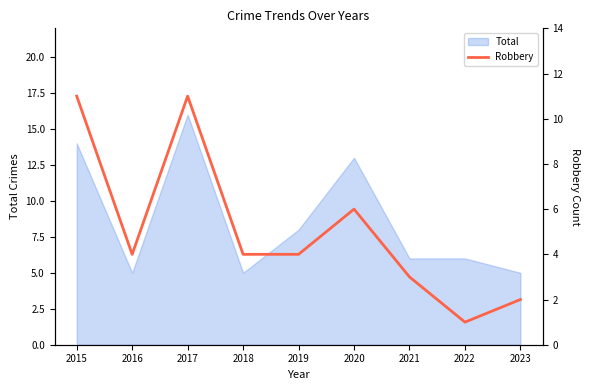

What is the value of the 2nd point from the left?

4